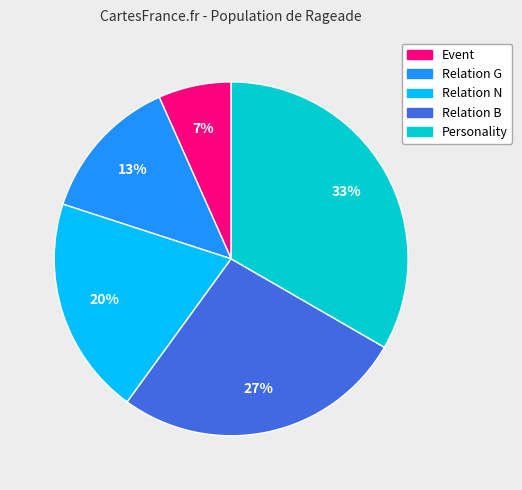

The Personality slice represents 25% of the pie. True or false?

False